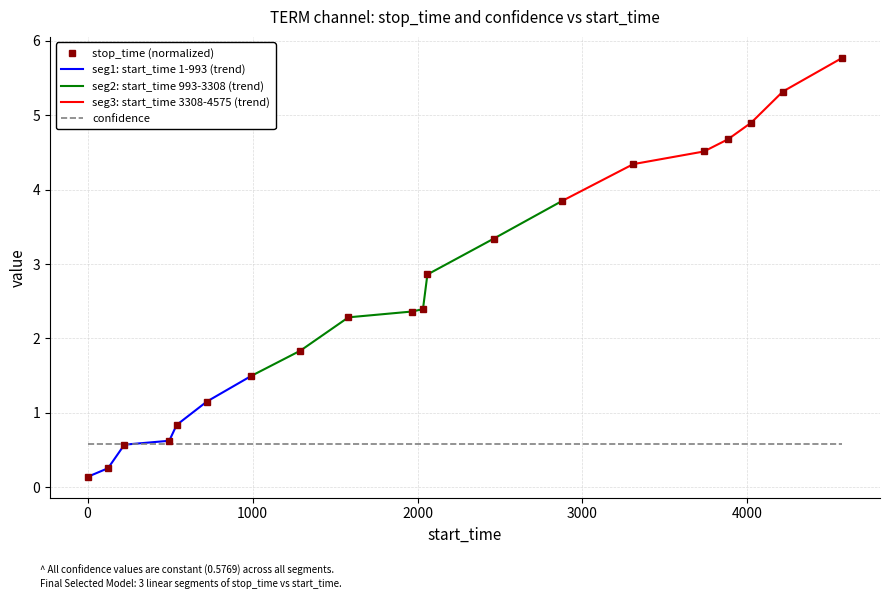

Is it true that the value at 13 is 6.2?

False